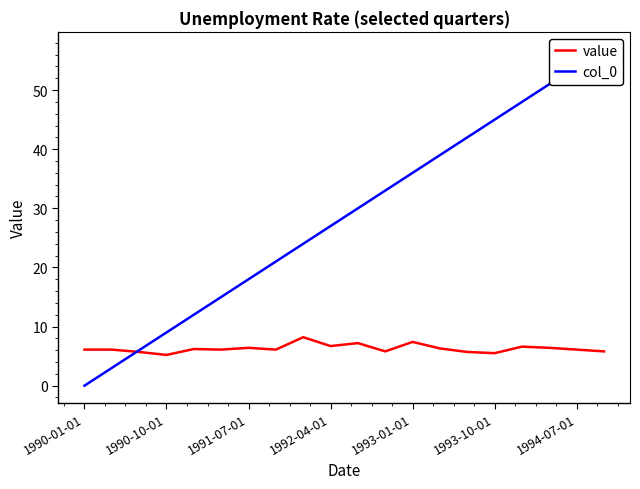

Reading left to right, extract all data points from this chart.

value: 6.1	6.1	5.7	5.2	6.2	6.1	6.4	6.1	8.2	6.7	7.2	5.8	7.4	6.3	5.7	5.5	6.6	6.4	6.1	5.8
col_0: 0.0	3.0	6.0	9.0	12.0	15.0	18.0	21.0	24.0	27.0	30.0	33.0	36.0	39.0	42.0	45.0	48.0	51.0	54.0	57.0